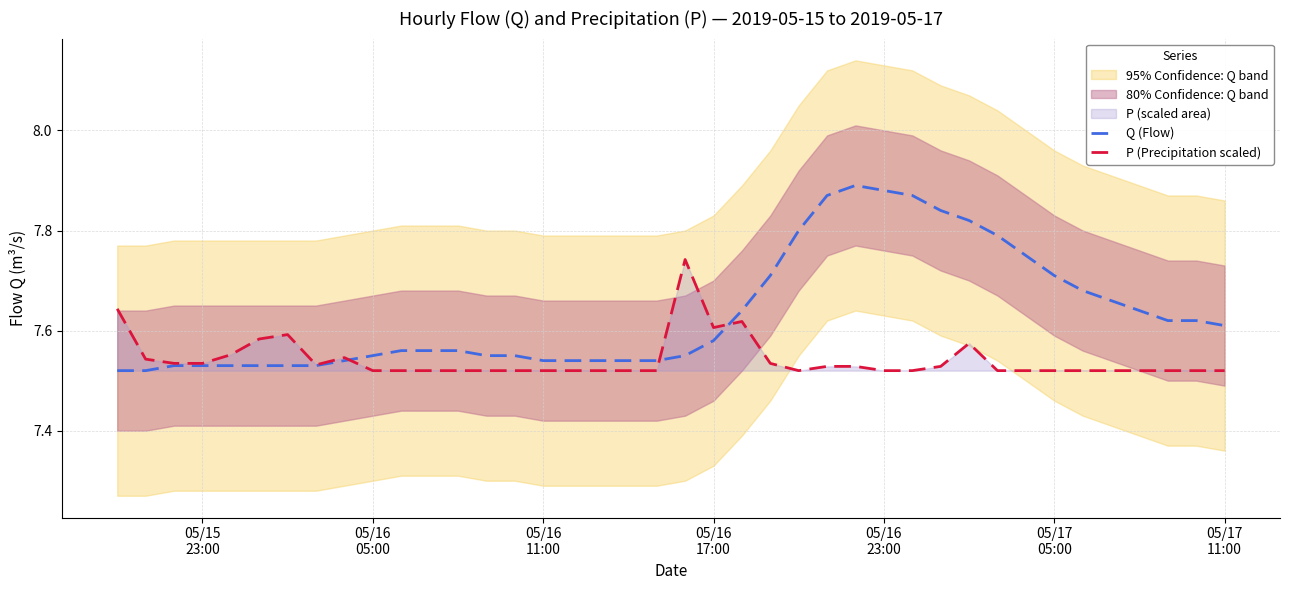

Count the number of categories in the chart.

40